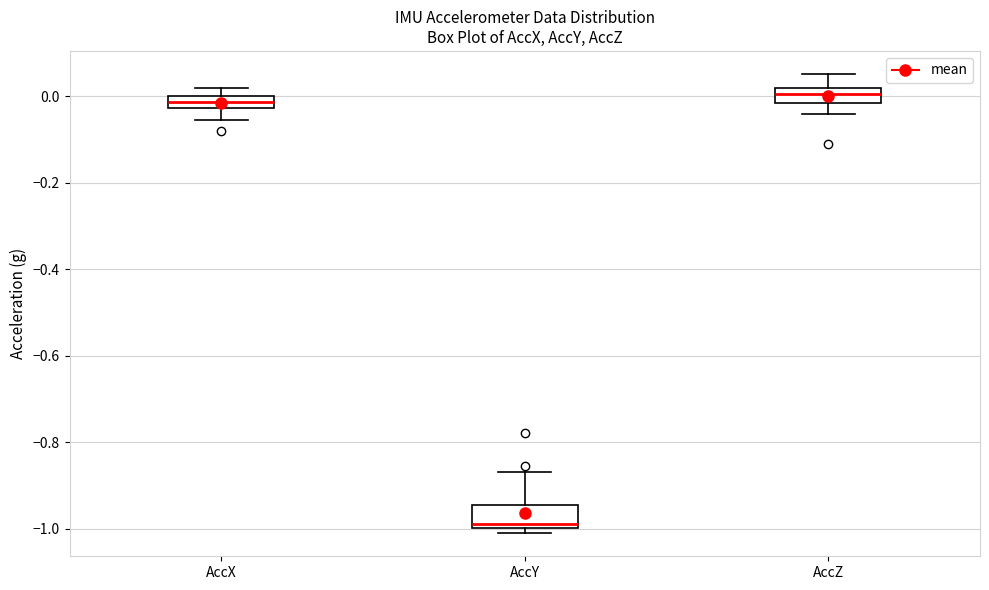

Where does the median line of the box for AccY sit on the y-axis? The values are not printed on the chart, so give them approximately, as read against the axis.

-0.98